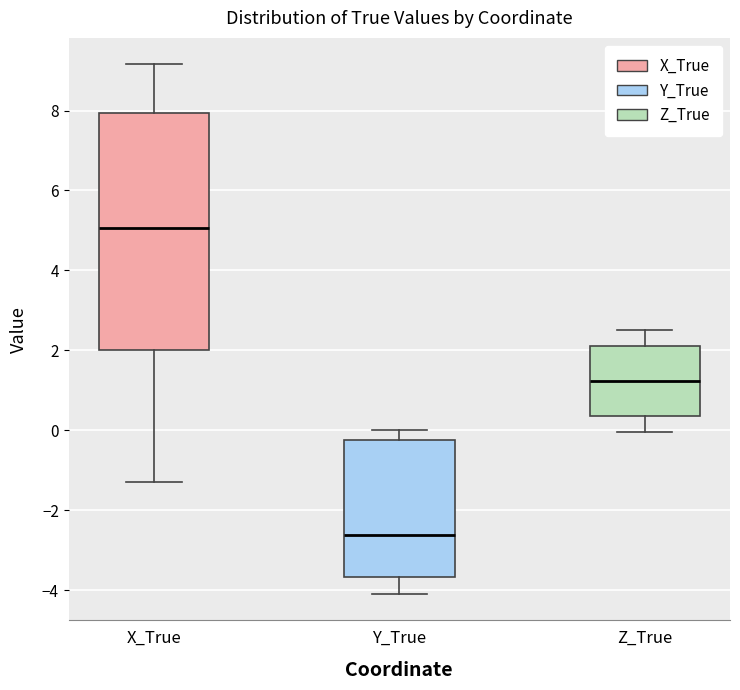

Where does the upper whisker of the box for X_True end on the y-axis? The values are not printed on the chart, so give them approximately, as read against the axis.

9.2